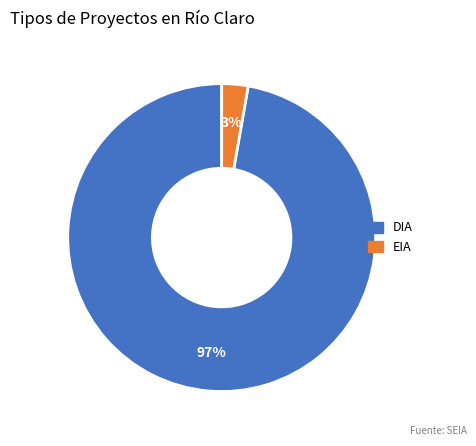

Which has a higher value, EIA or DIA?

DIA